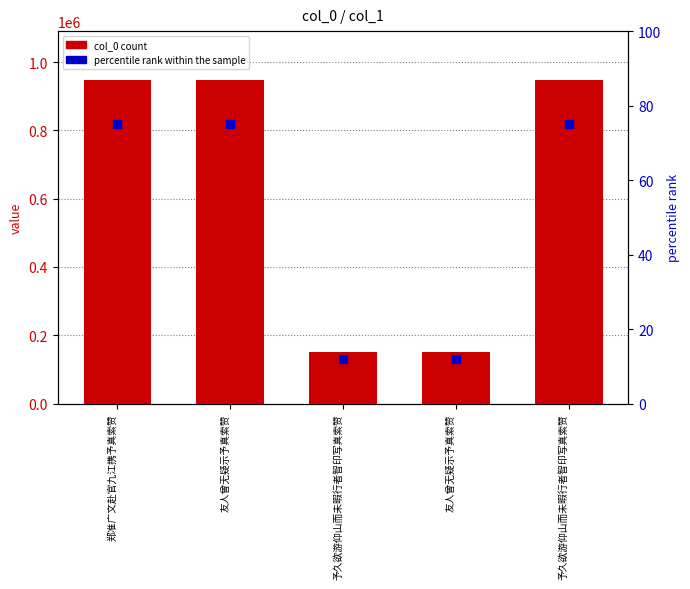

At which category is the sum across all series the highest?

郑准广文赴官九江携予真索赞